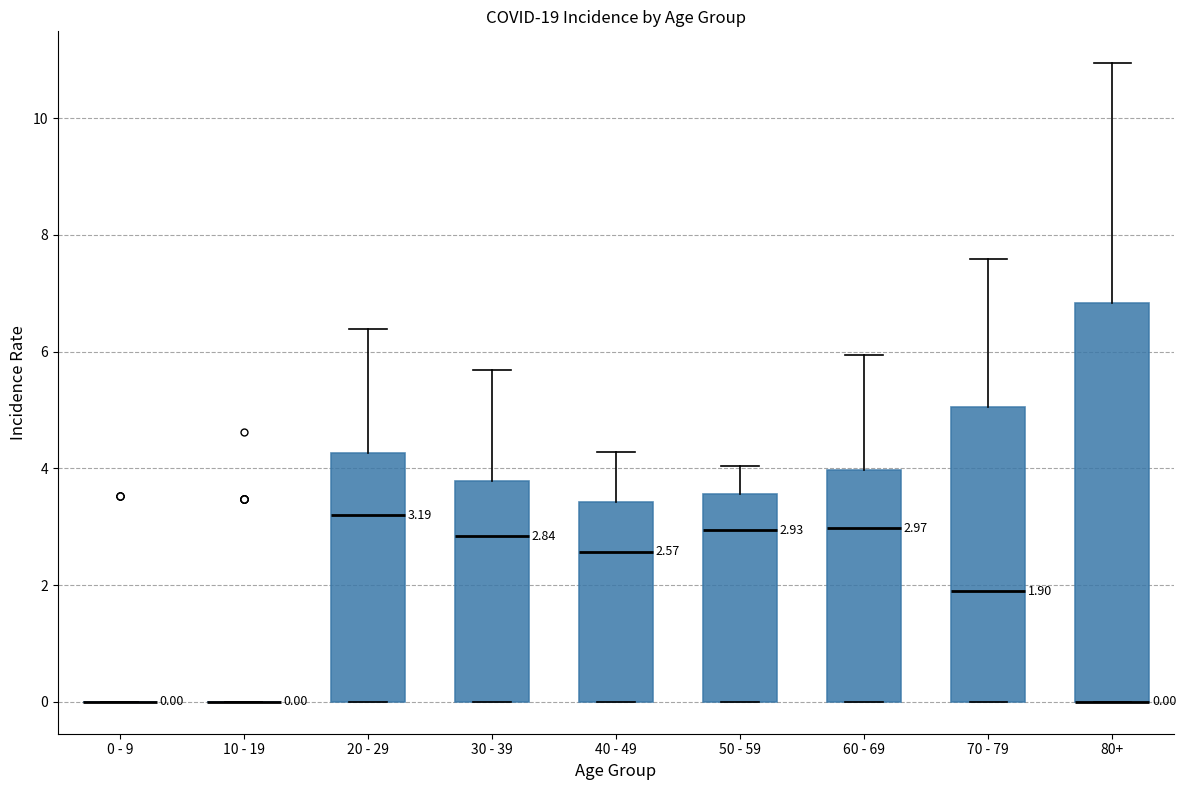

Which box is the tallest, from its lower edge to its upper edge?

80+